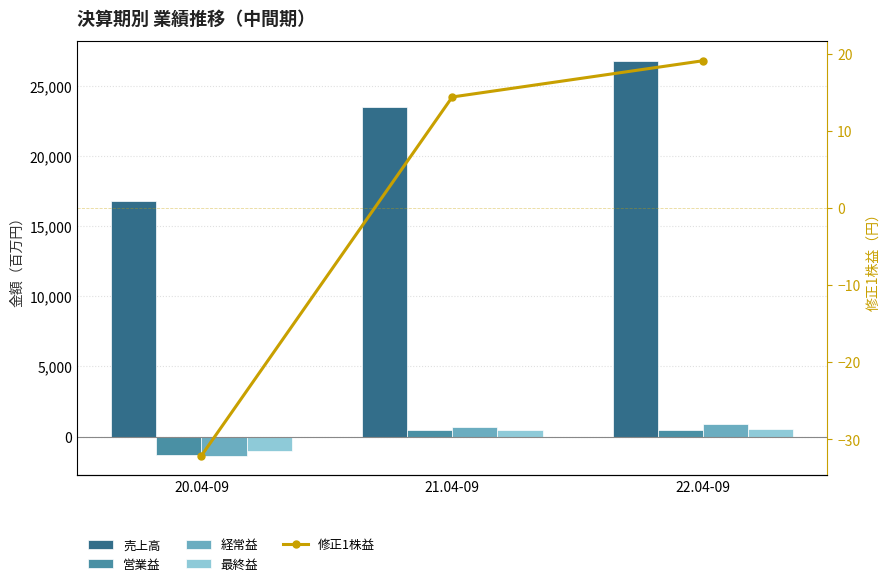

Is it true that 営業益 equals -693.6 at 20.04-09?

False